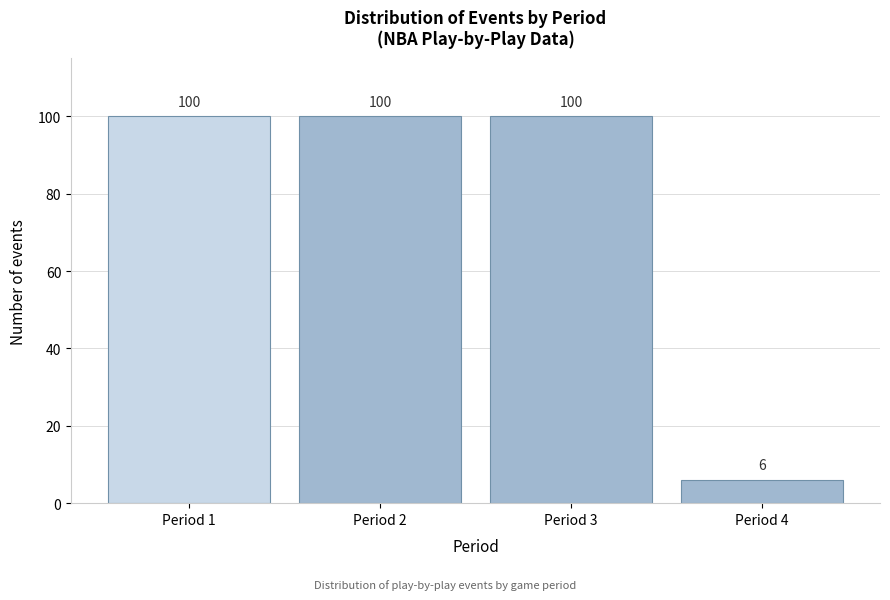

Reading left to right, transcribe all the data shown in this chart.

100	100	100	6